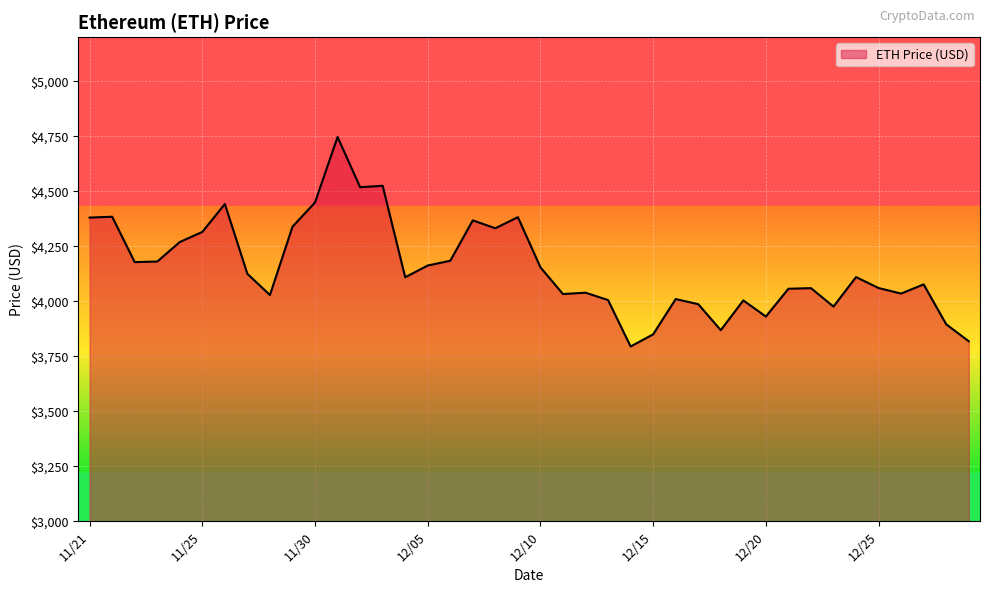

What is the difference between the maximum and second lowest values?

928.3